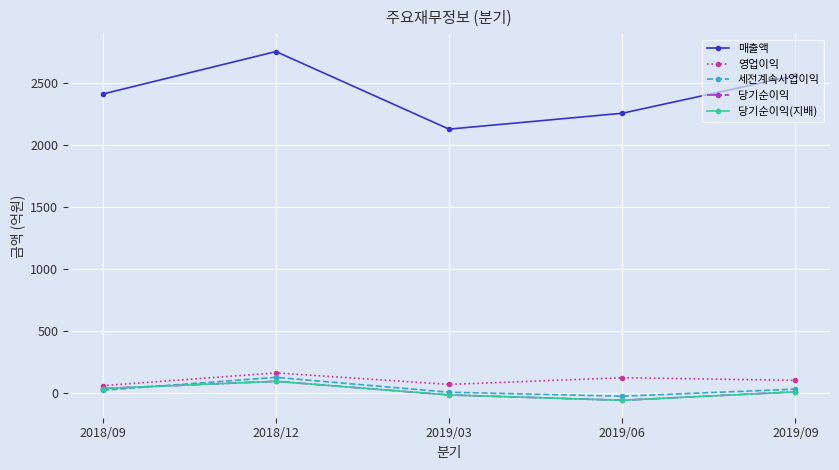

Is this an area chart (filled region under the line)?

No